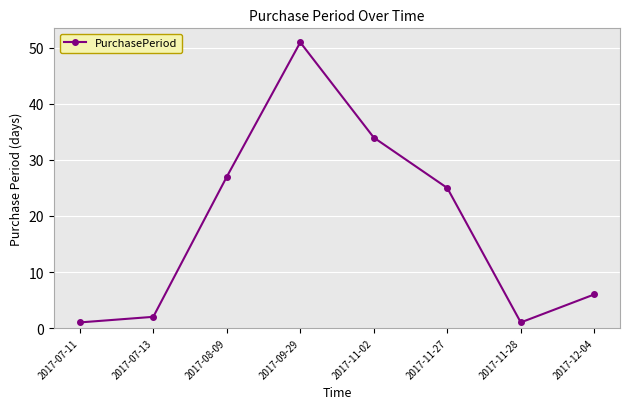

Which has a higher value, 2017-12-04 or 2017-07-13?

2017-12-04